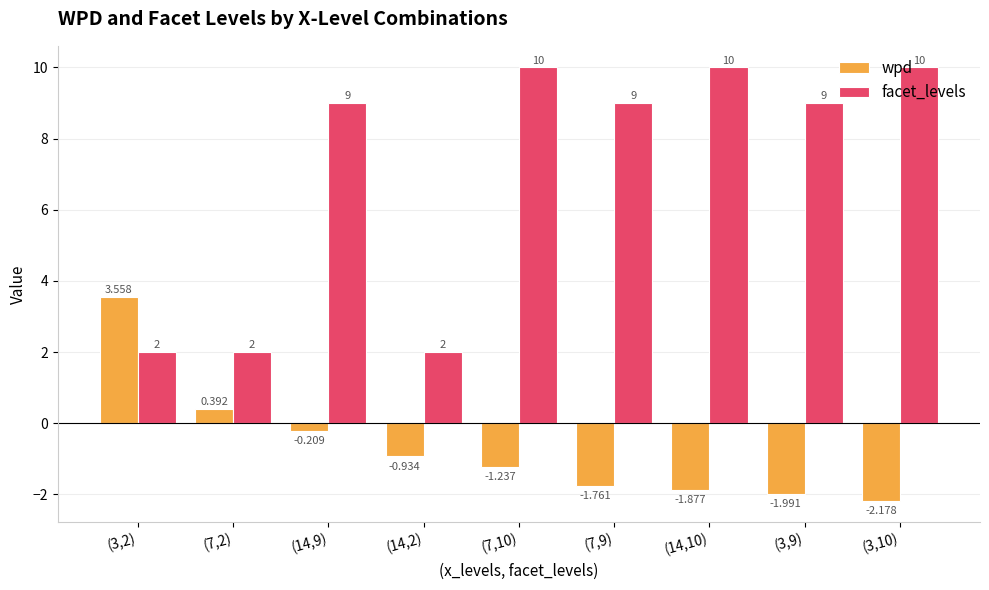

How many categories are shown in the chart?

9